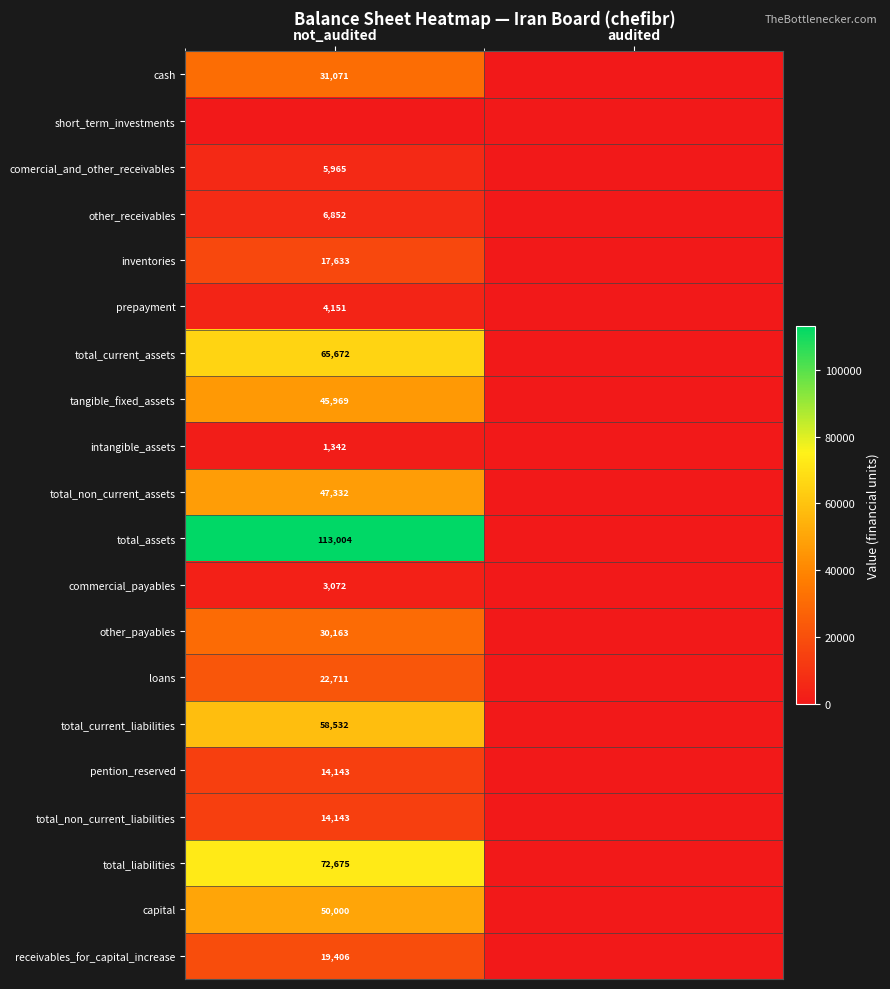

The total_assets series shows 113004 at not_audited. True or false?

True